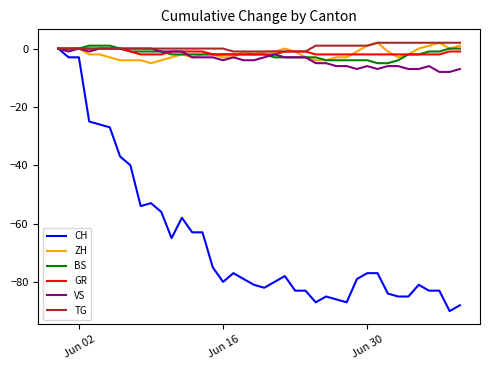

Which series has the largest range (max minus min)?

CH